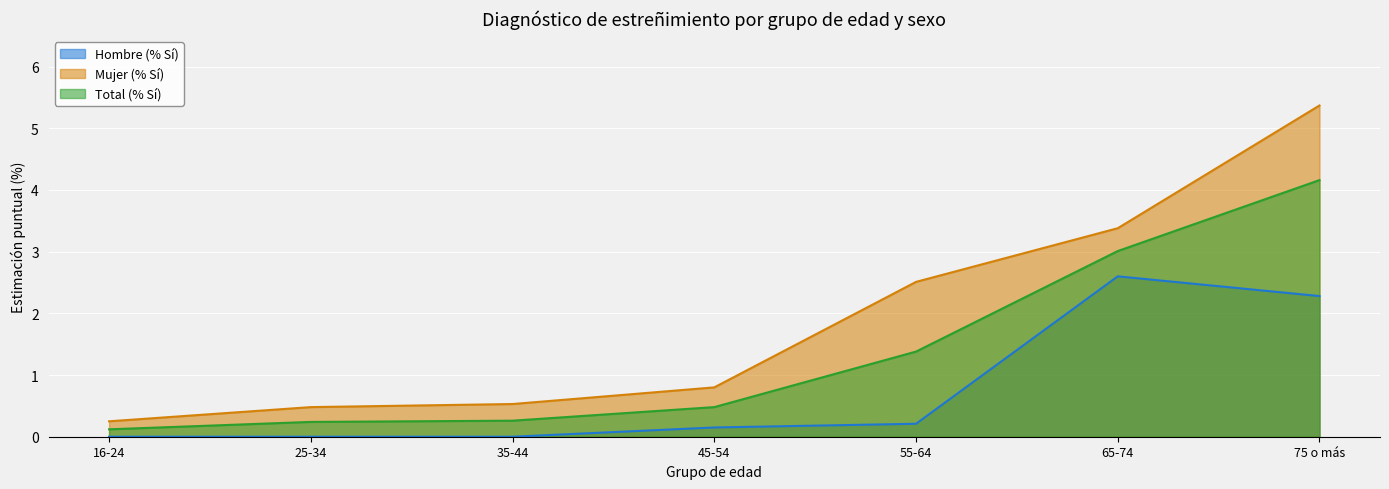

The Total (% Sí) series shows 0.1 at 25-34. True or false?

False